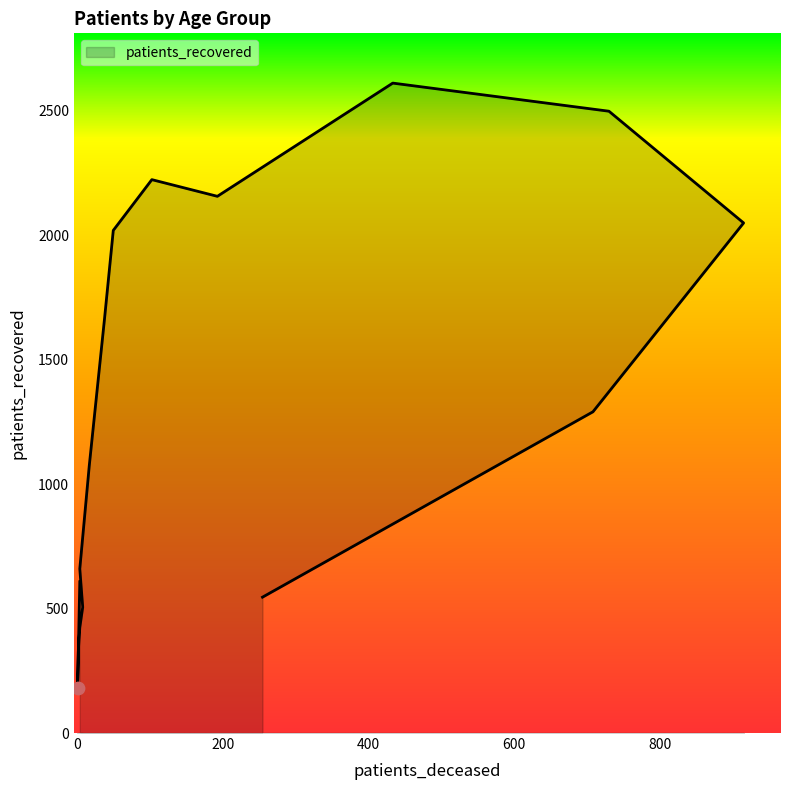

What is the ratio of the value at 30 - 34 to the value at 85 - 89?

0.3